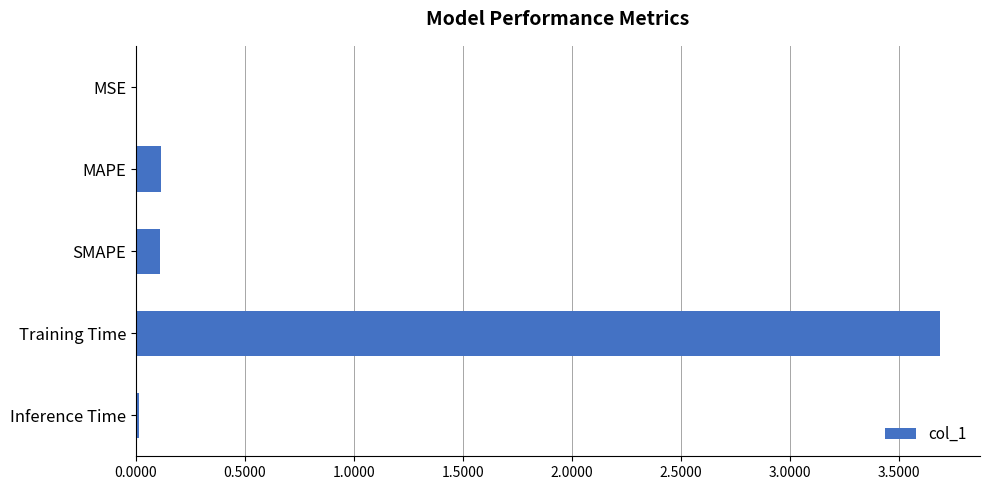

How many categories are shown in the chart?

5